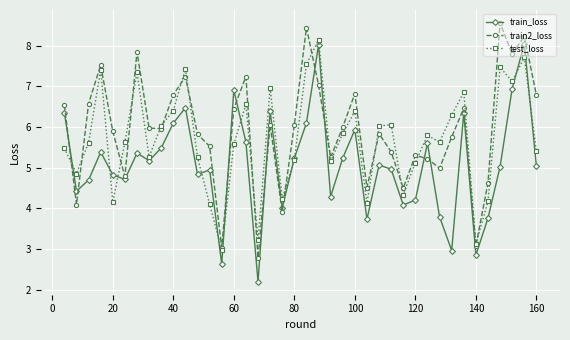

How many categories are shown in the chart?

40